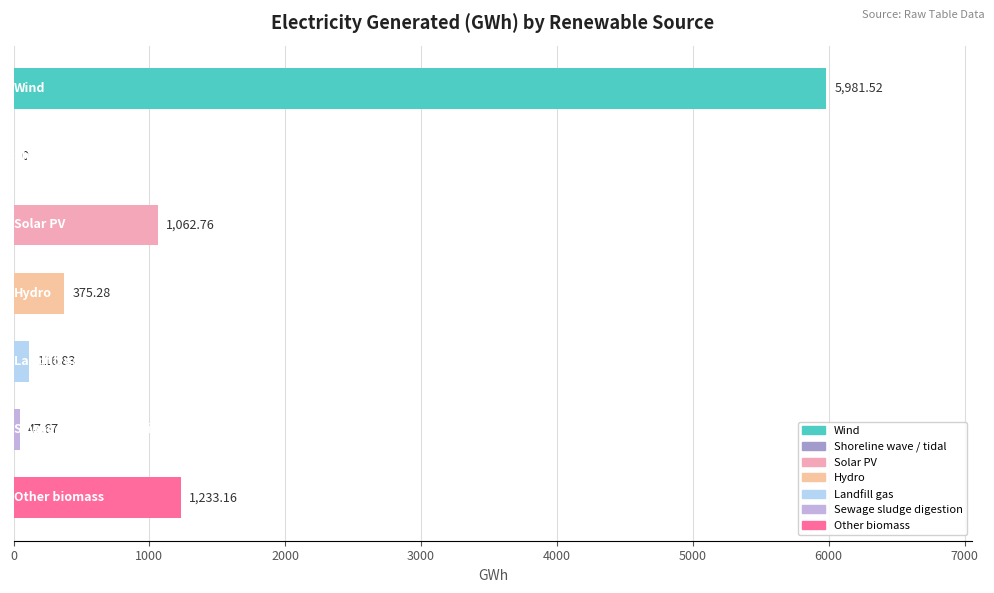

What is the sum of all values?

8817.2